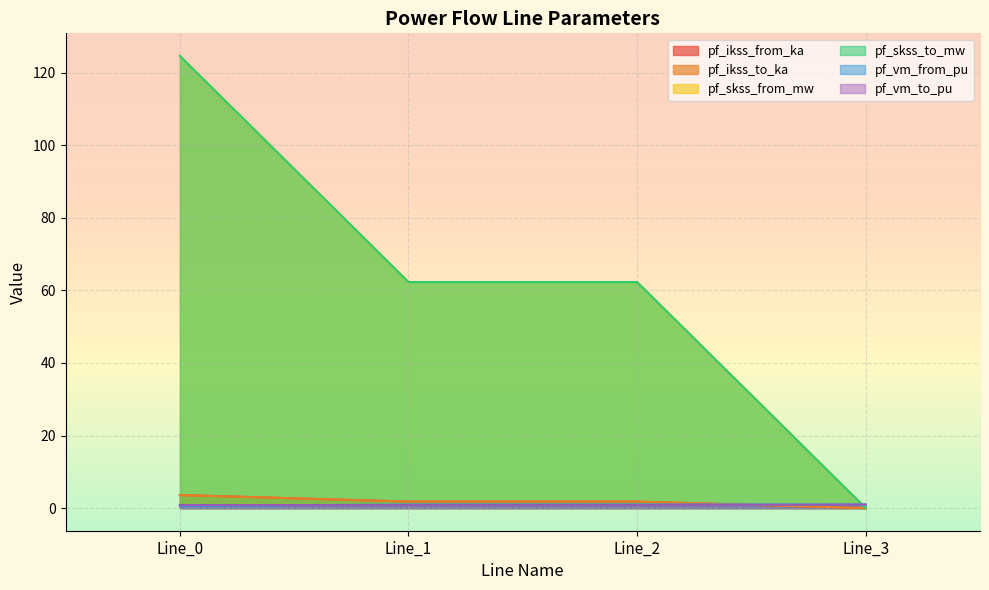

The pf_skss_to_mw series shows 62.3 at Line_2. True or false?

True